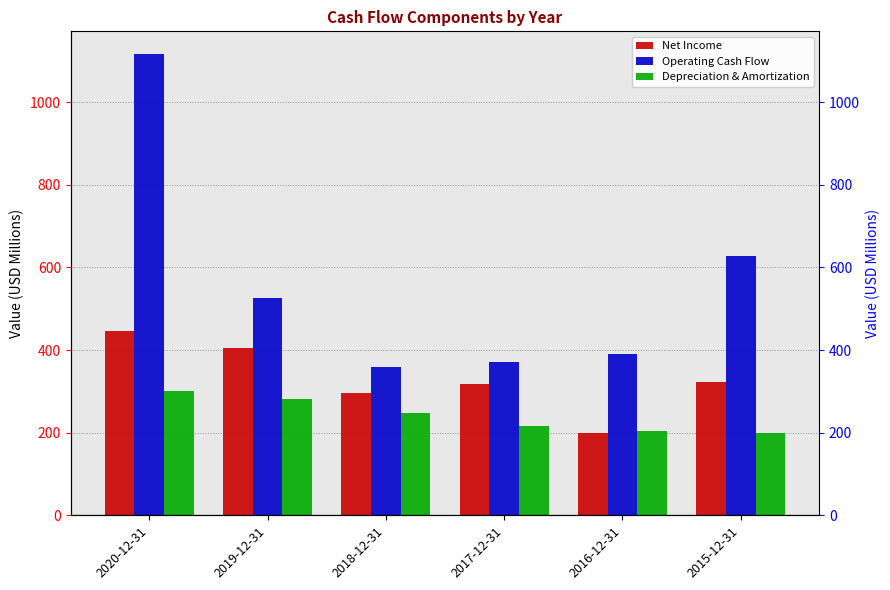

What is the difference between the Operating Cash Flow values at 2017-12-31 and 2018-12-31?

13.1